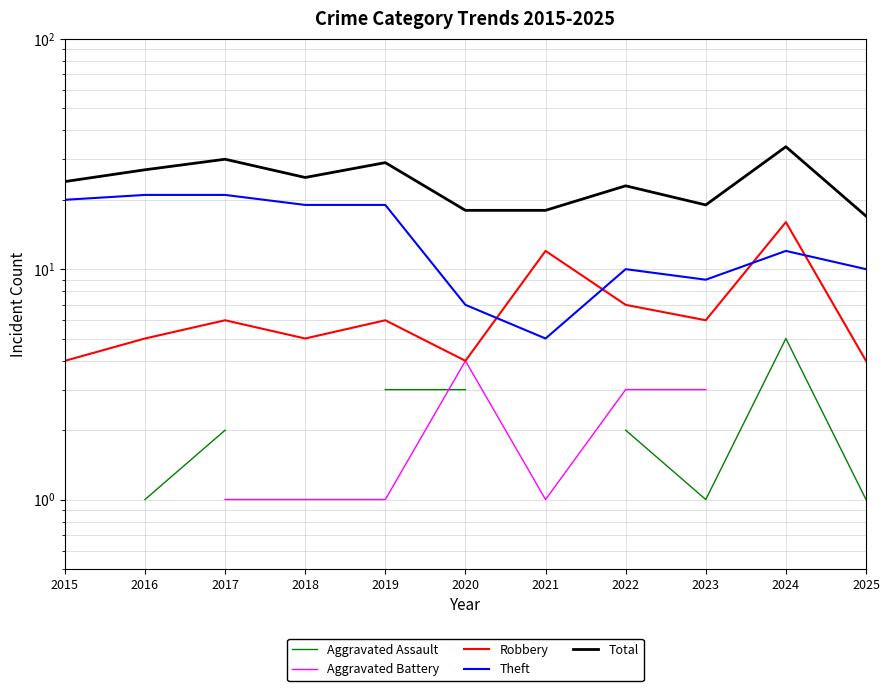

What is the lowest value of the Total series?

17.0